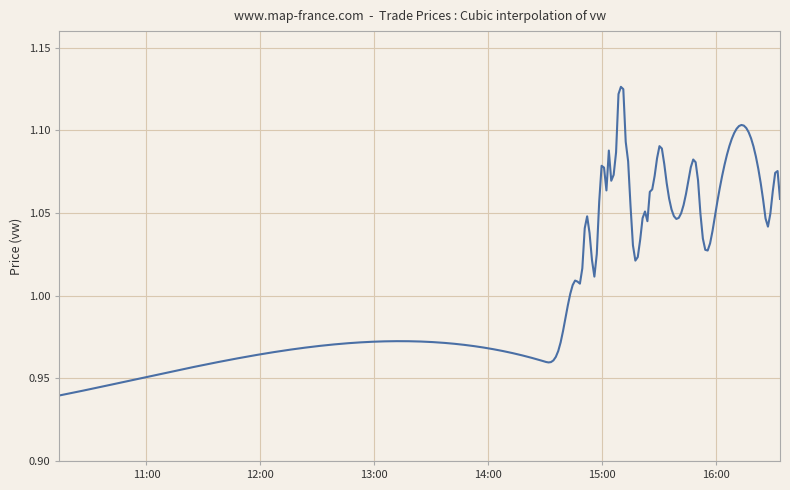

How many distinct data groups are displayed?

1